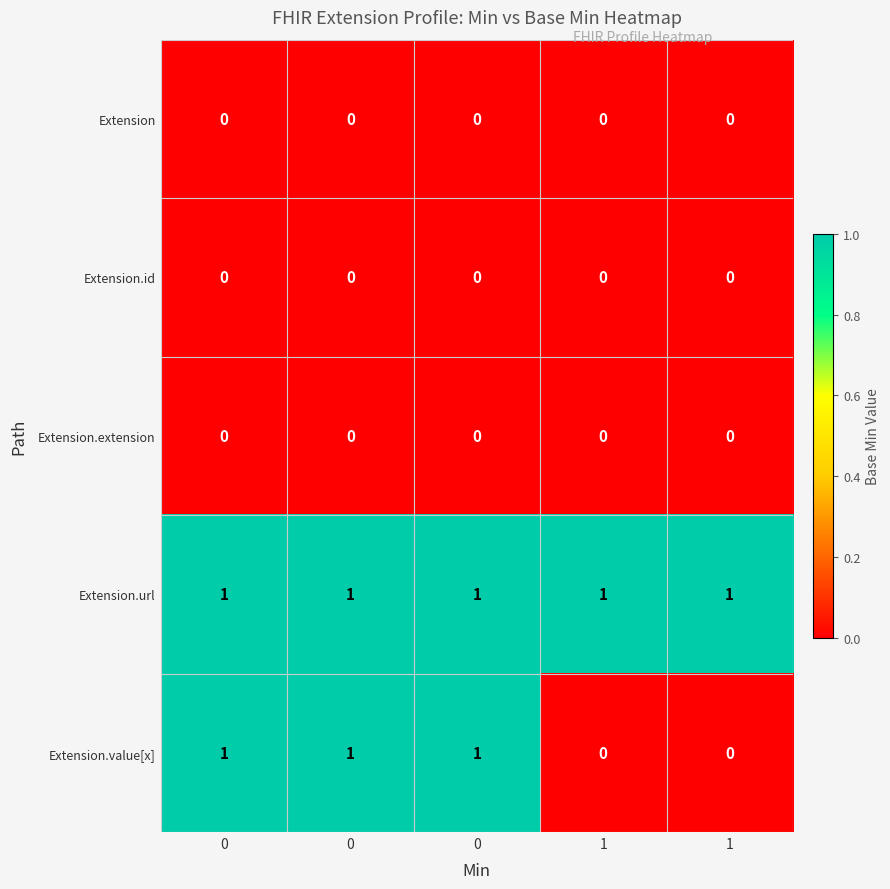

What is the difference between the highest and lowest values at 0?

1